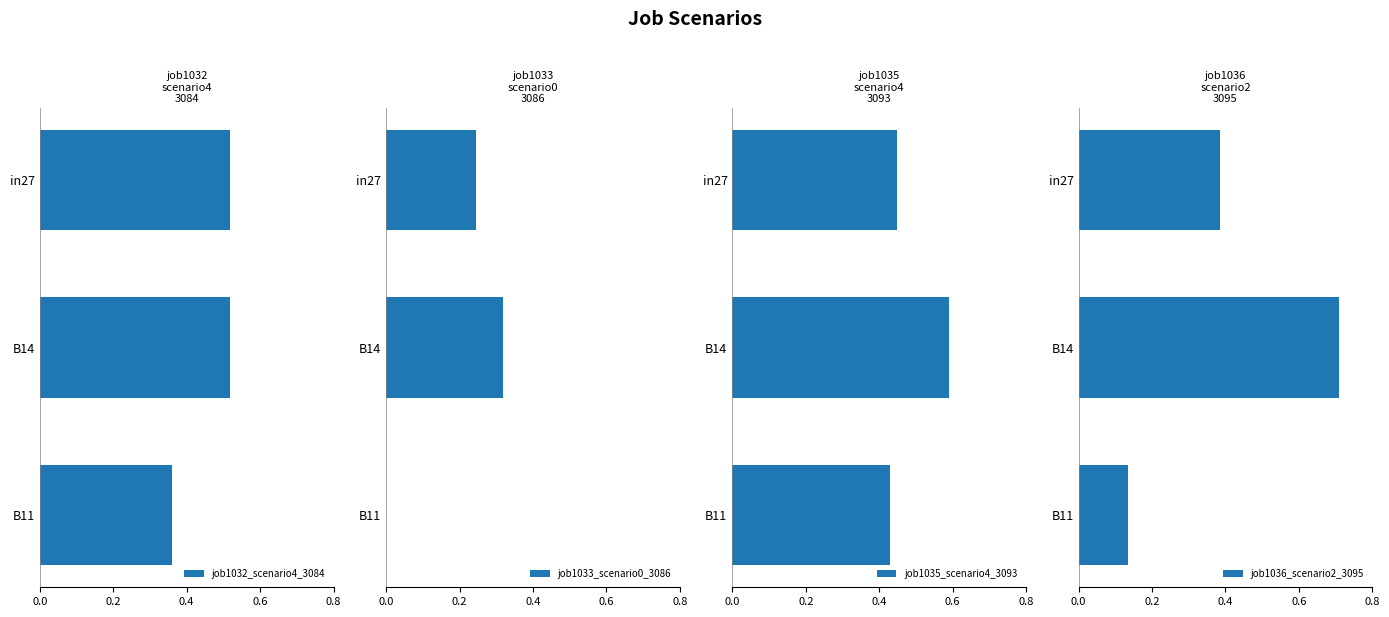

The job1032_scenario4_3084 series shows 0.5 at 0.0. True or false?

True